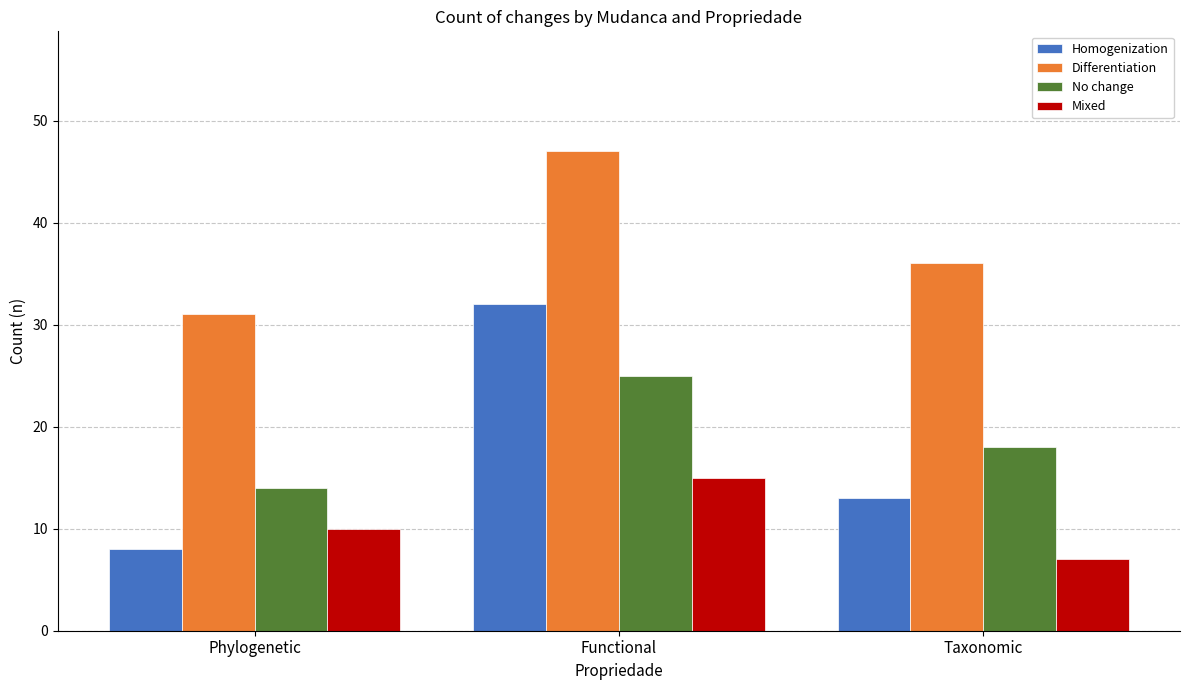

Rank the series at Phylogenetic from highest to lowest value.

Differentiation, No change, Mixed, Homogenization